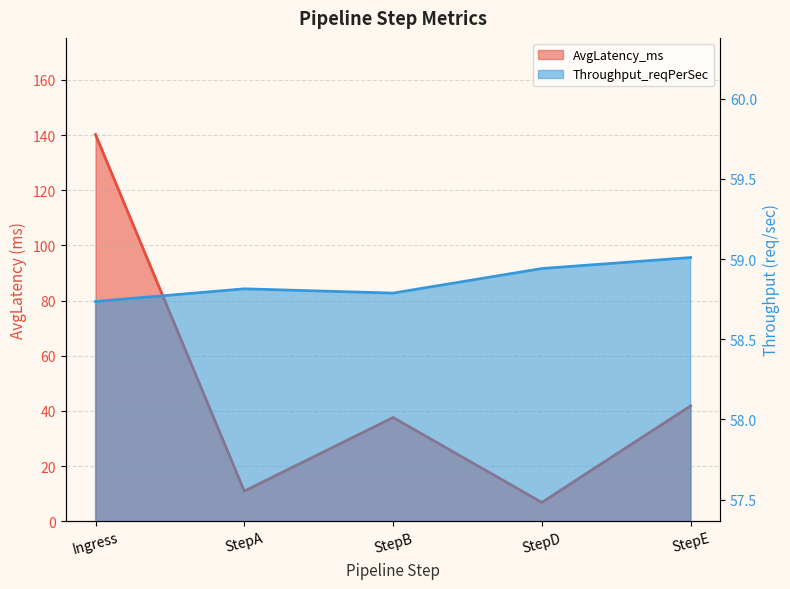

At which category is the sum across all series the highest?

Ingress